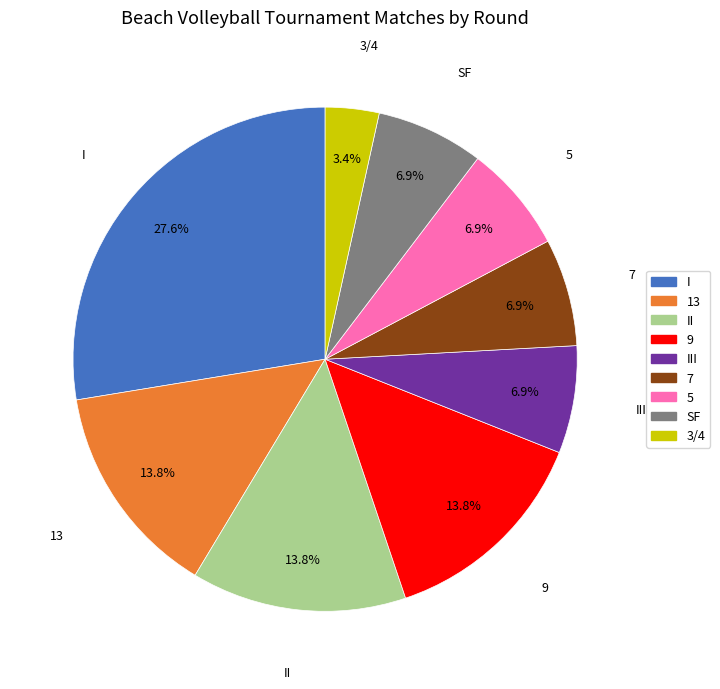

To the nearest percent, what is the combined percentage of II and I?

41%